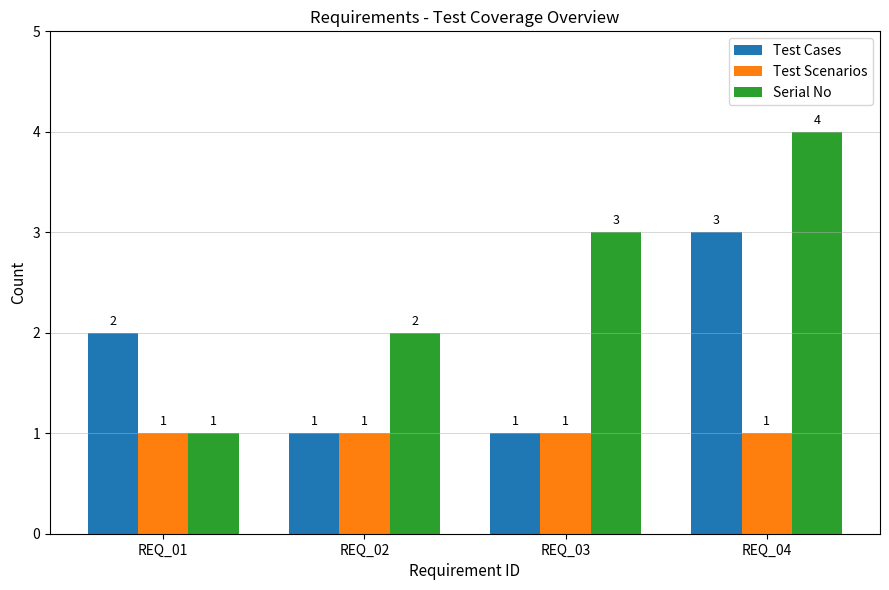

Which series has the largest range (max minus min)?

Serial No